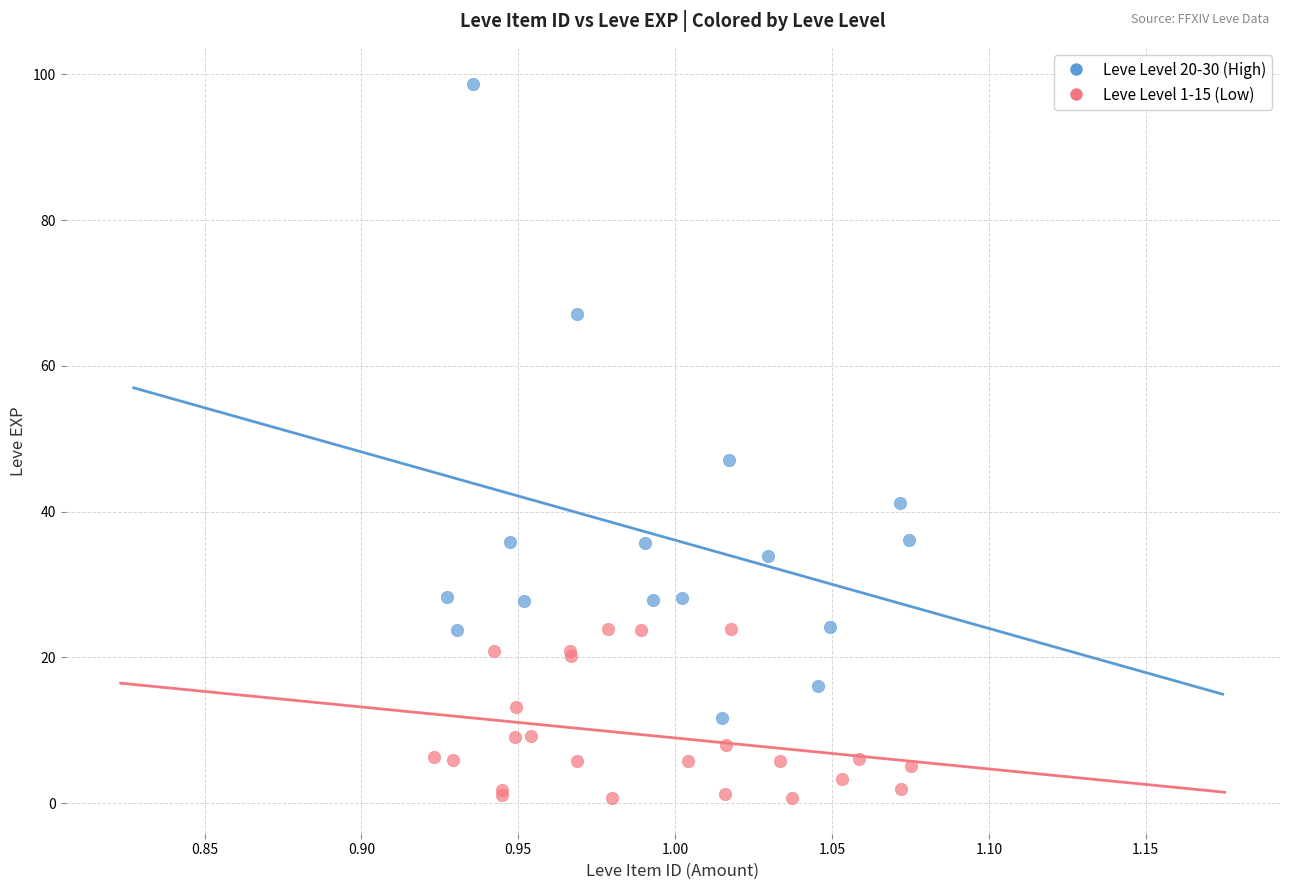

Which series contains the highest Y value?

Leve Level 20-30 (High)